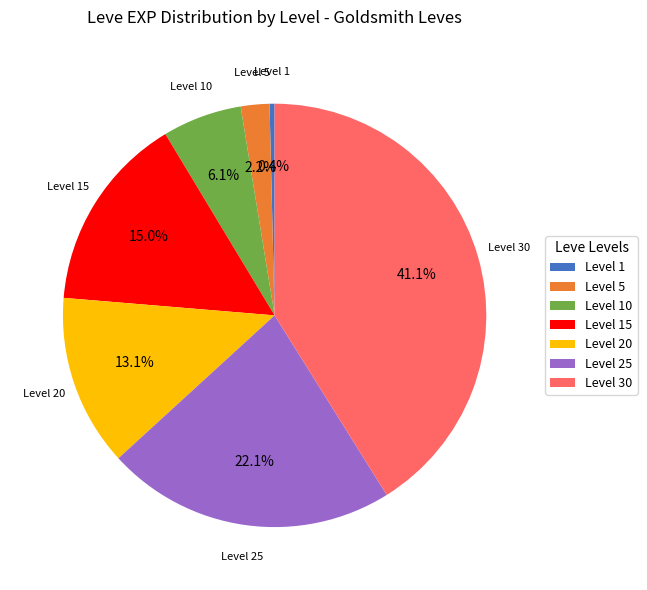

What portion of the pie excludes Level 25?

77.9%